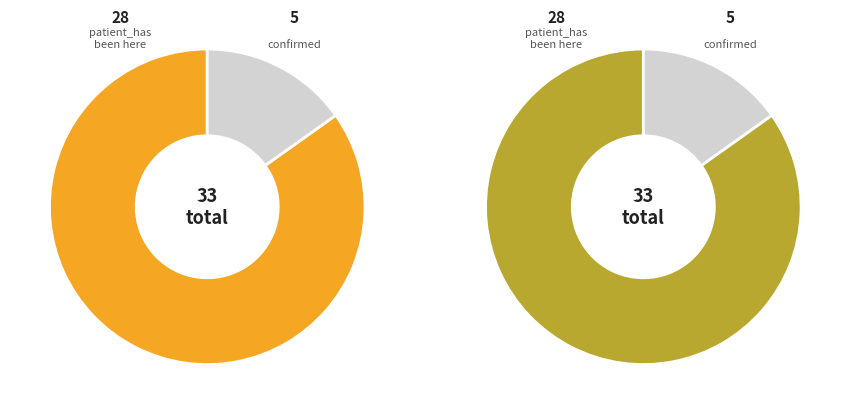

How many segments does this pie chart have?

2